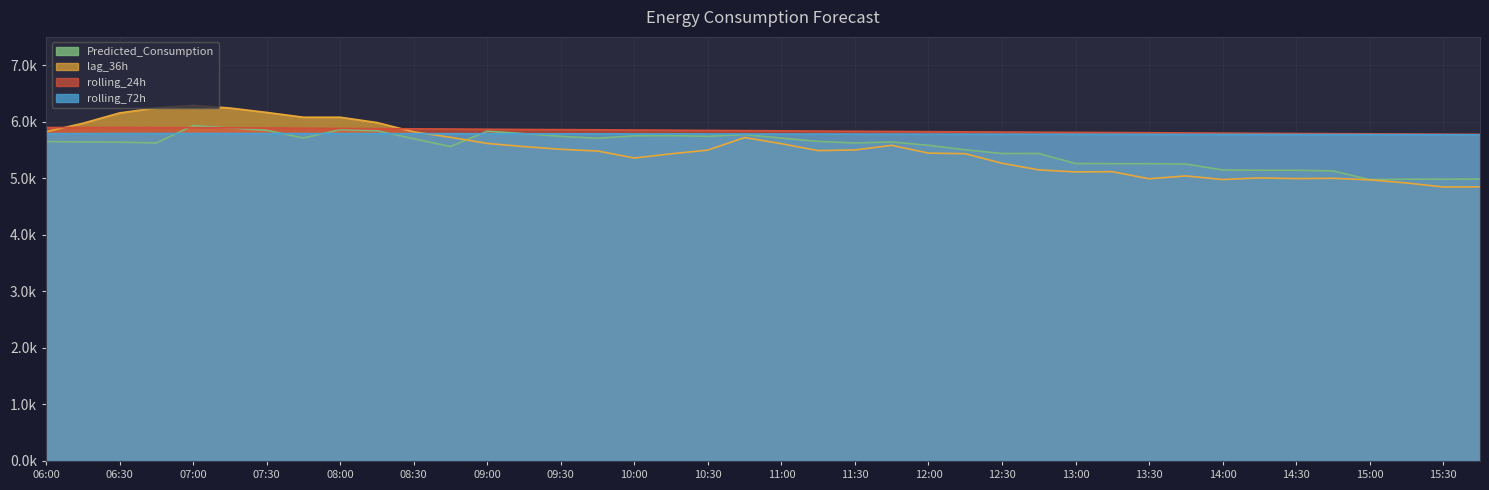

What is the label of the 39th point from the right?

06:15